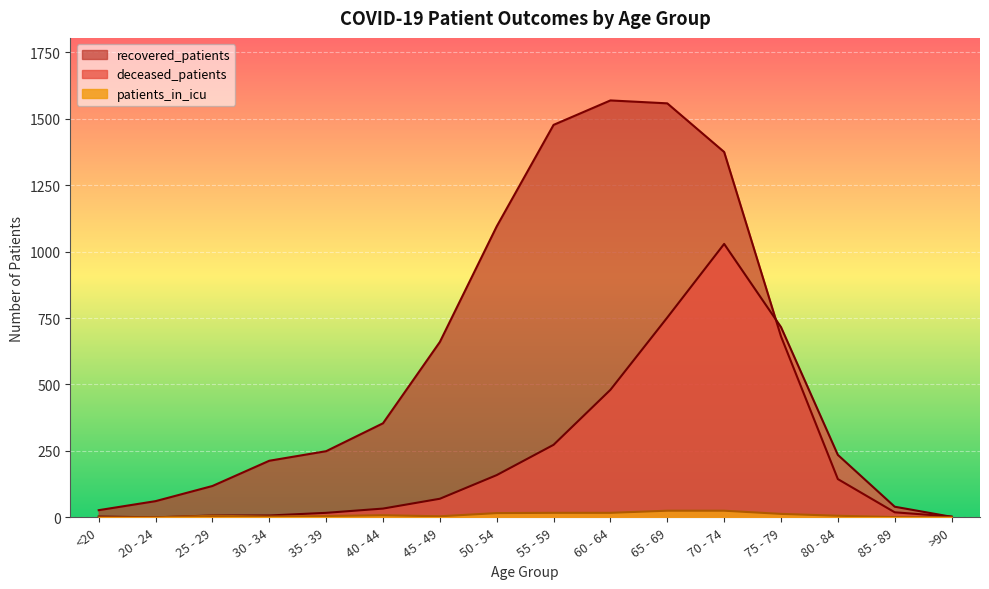

How many positive values does the deceased_patients series have?

15